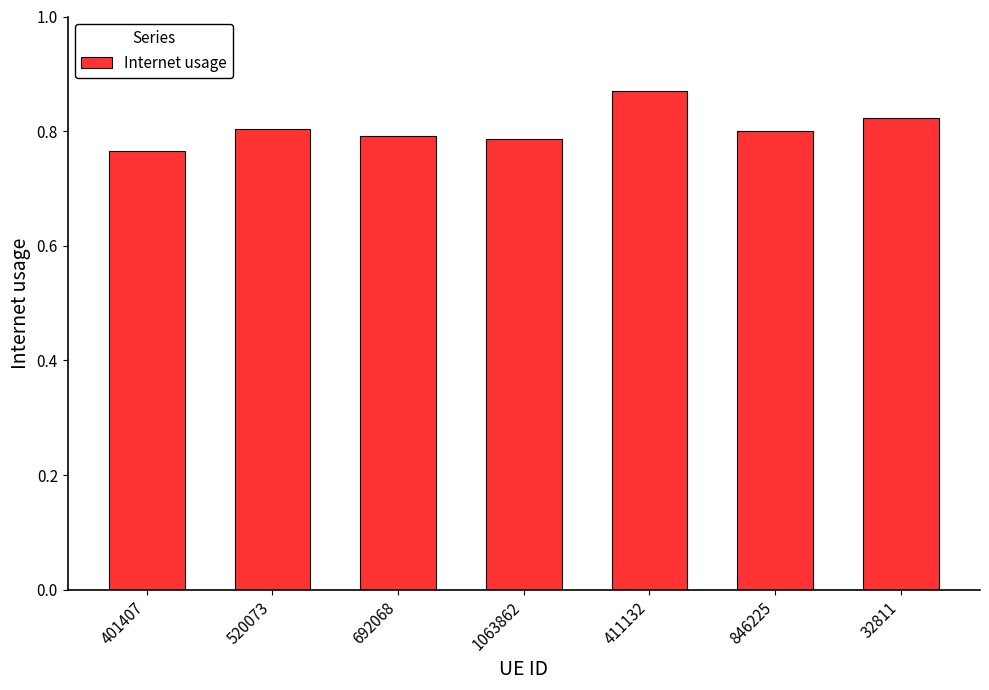

How many bars are there in total?

7